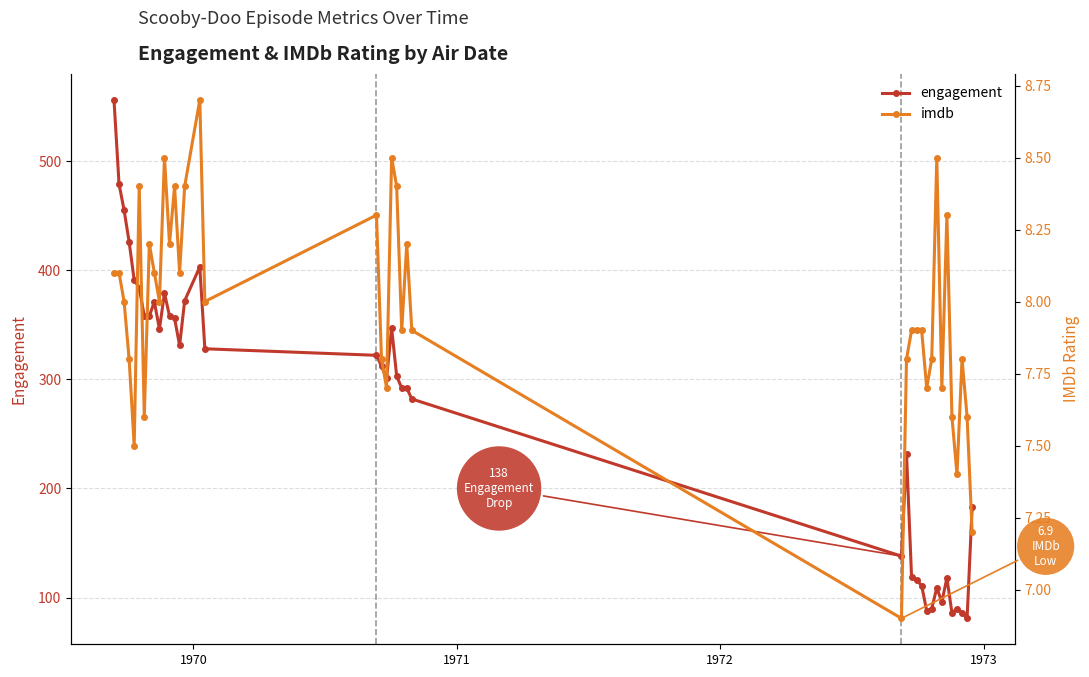

What is the minimum value for engagement?

81